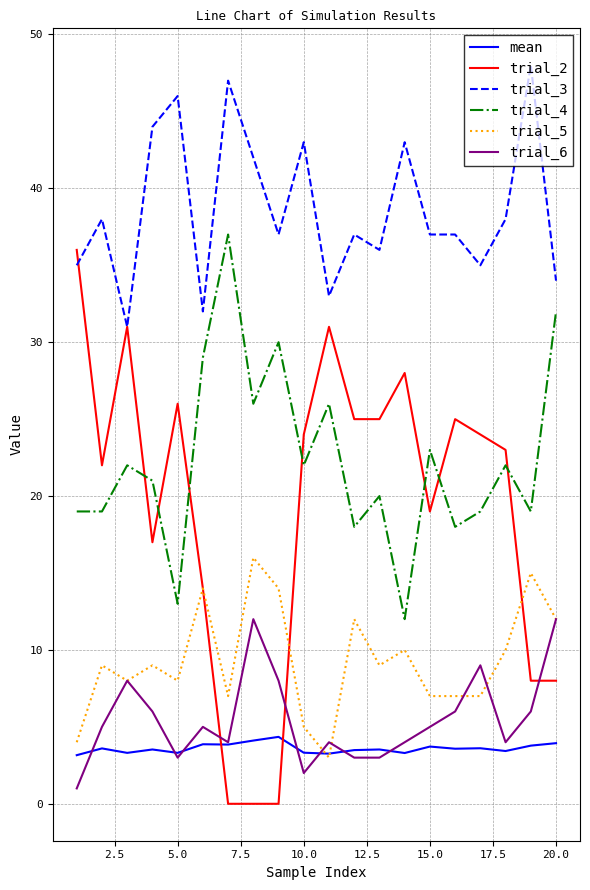

True or false: trial_6 and trial_3 intersect in this chart.

False